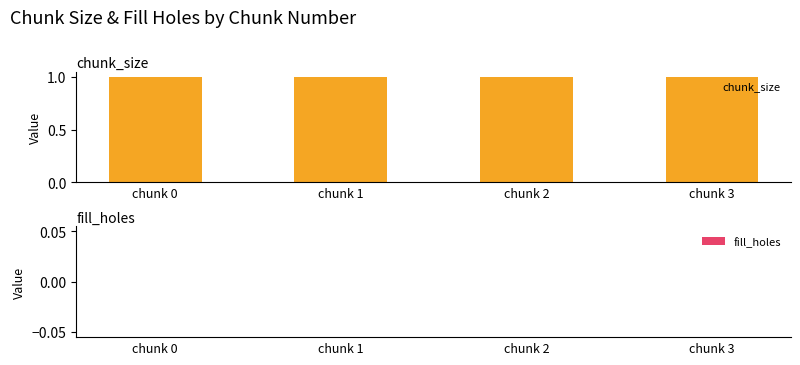

Which label corresponds to the largest value in the chart?

chunk 0